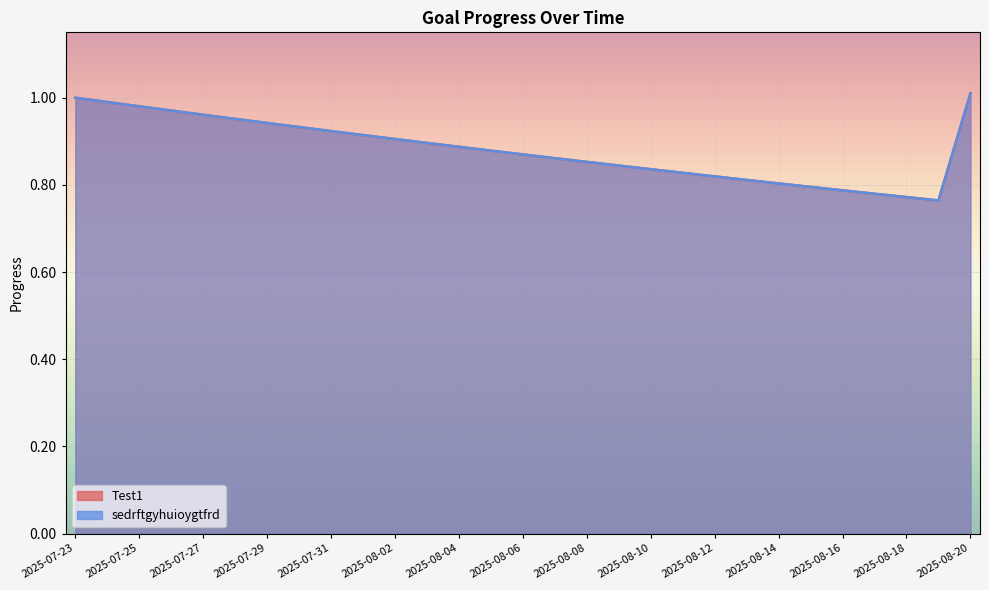

What is the total value across all series at 2025-07-31?

1.8